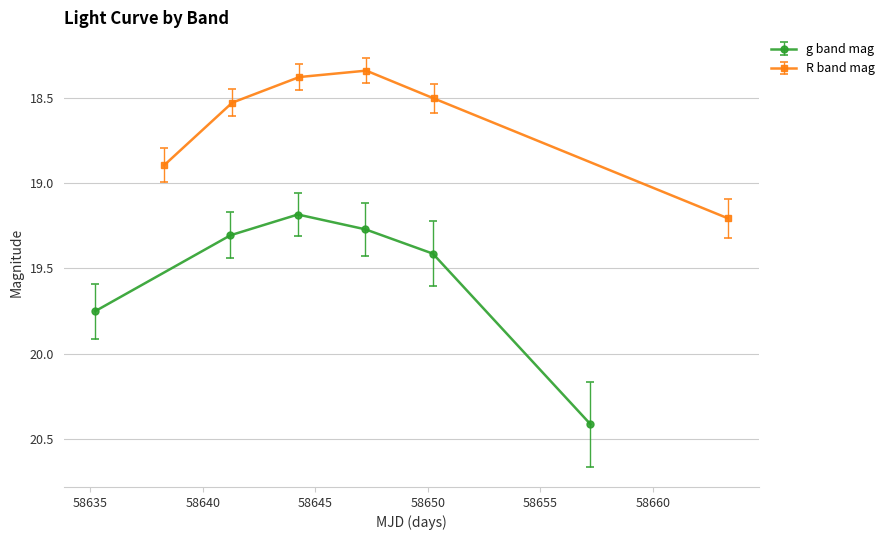

True or false: g band mag and R band mag intersect in this chart.

False